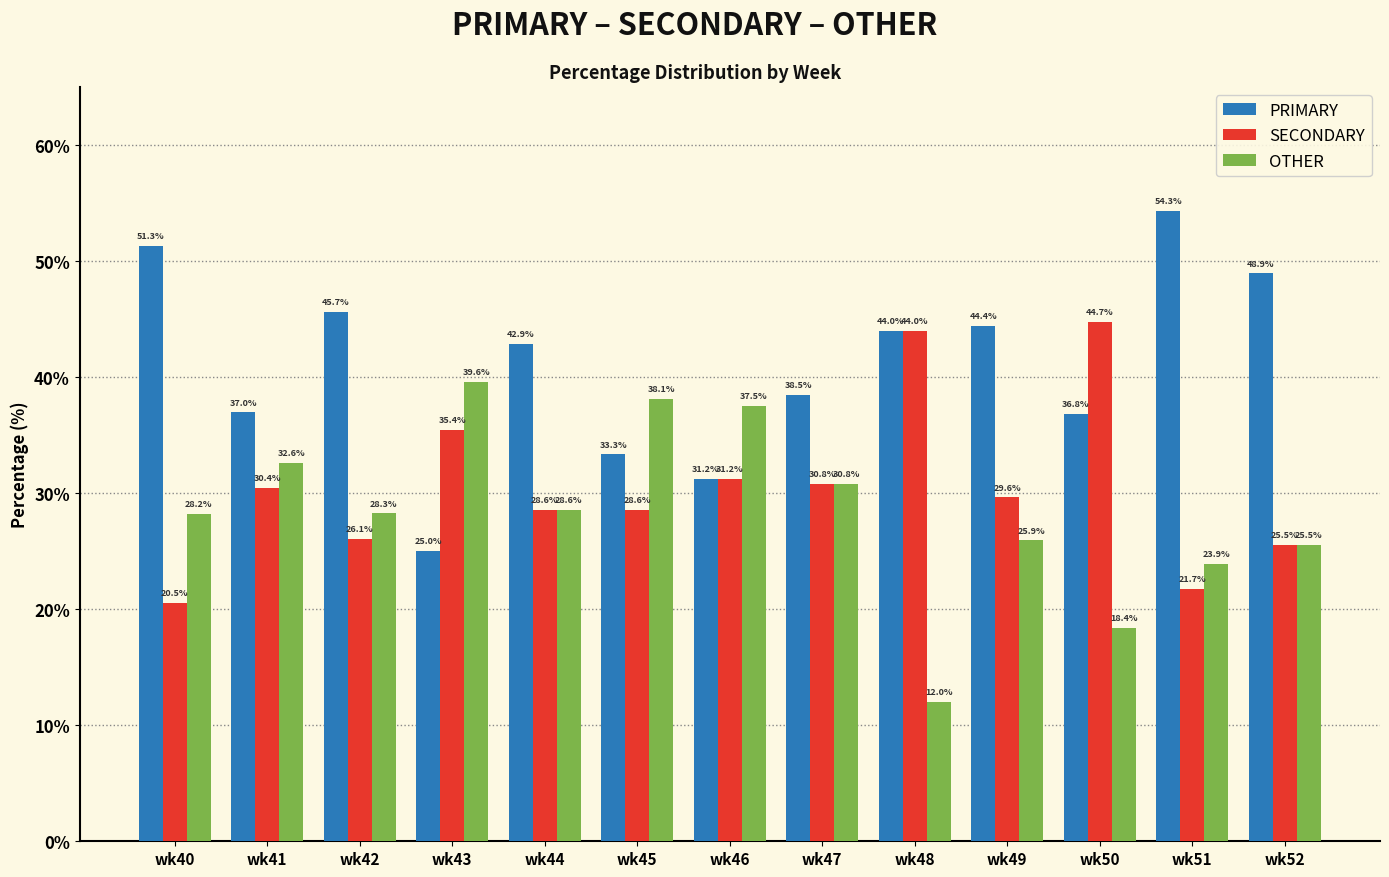

What is the difference between the maximum and minimum values in the PRIMARY series?

29.3